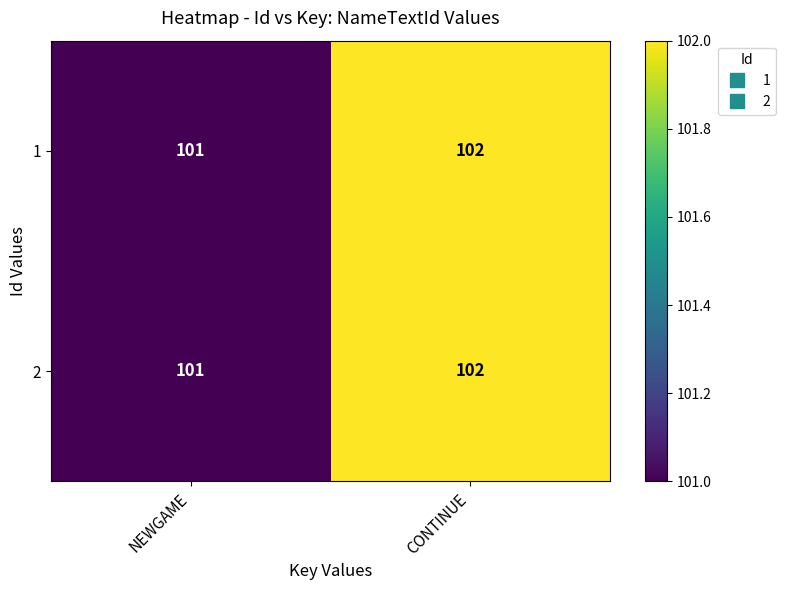

True or false: 2 has a value of 101 at NEWGAME.

True